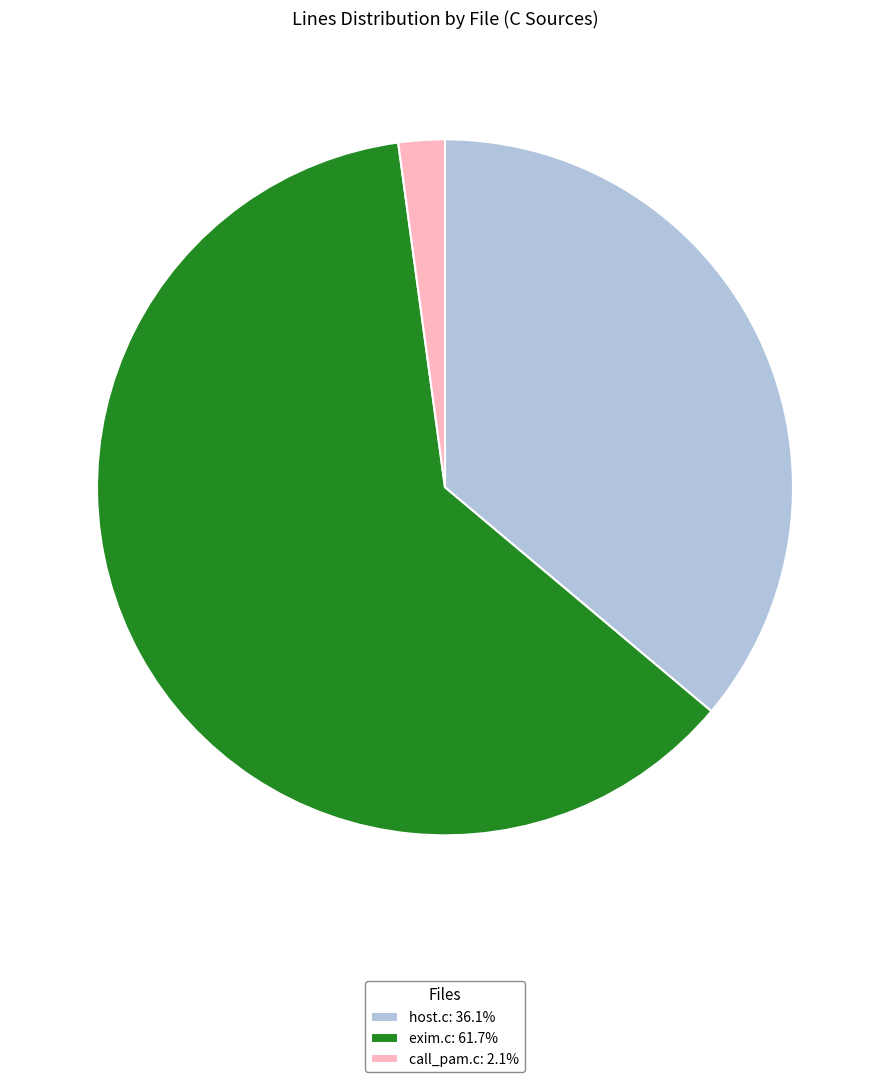

Combined, do exim.c and call_pam.c account for over 50%?

Yes